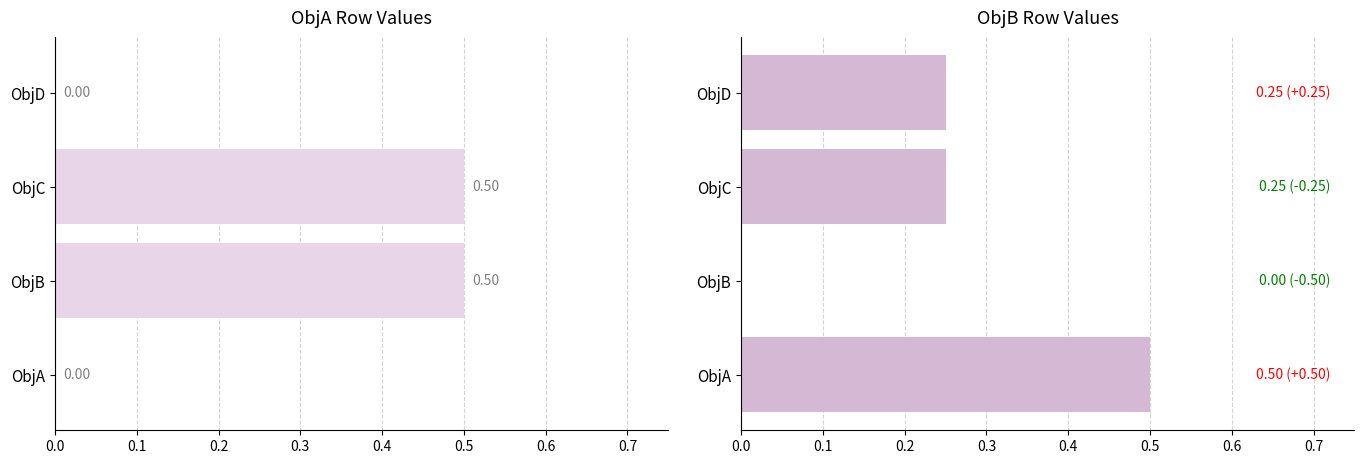

What is the spread (max minus min) of values at ObjC?

0.2